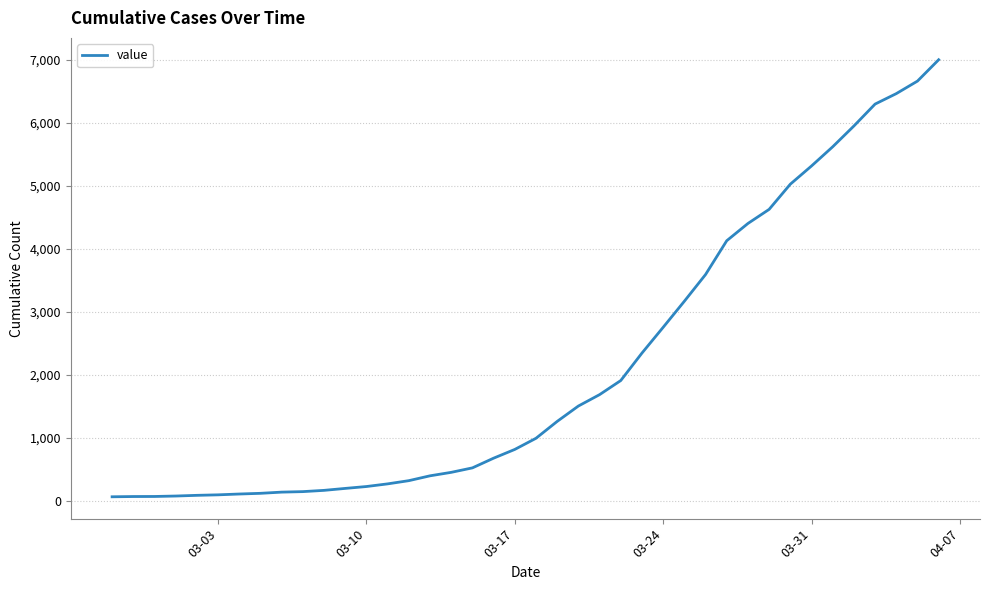

What is the difference between the maximum and minimum values?

6940